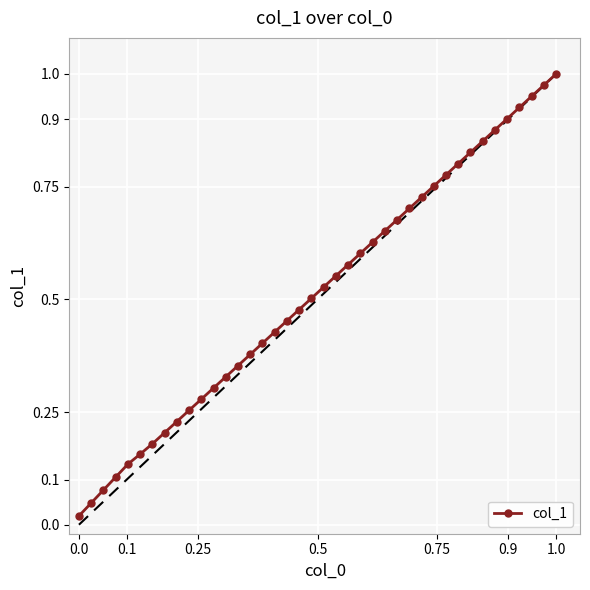

What is the sum of all values?

20.6